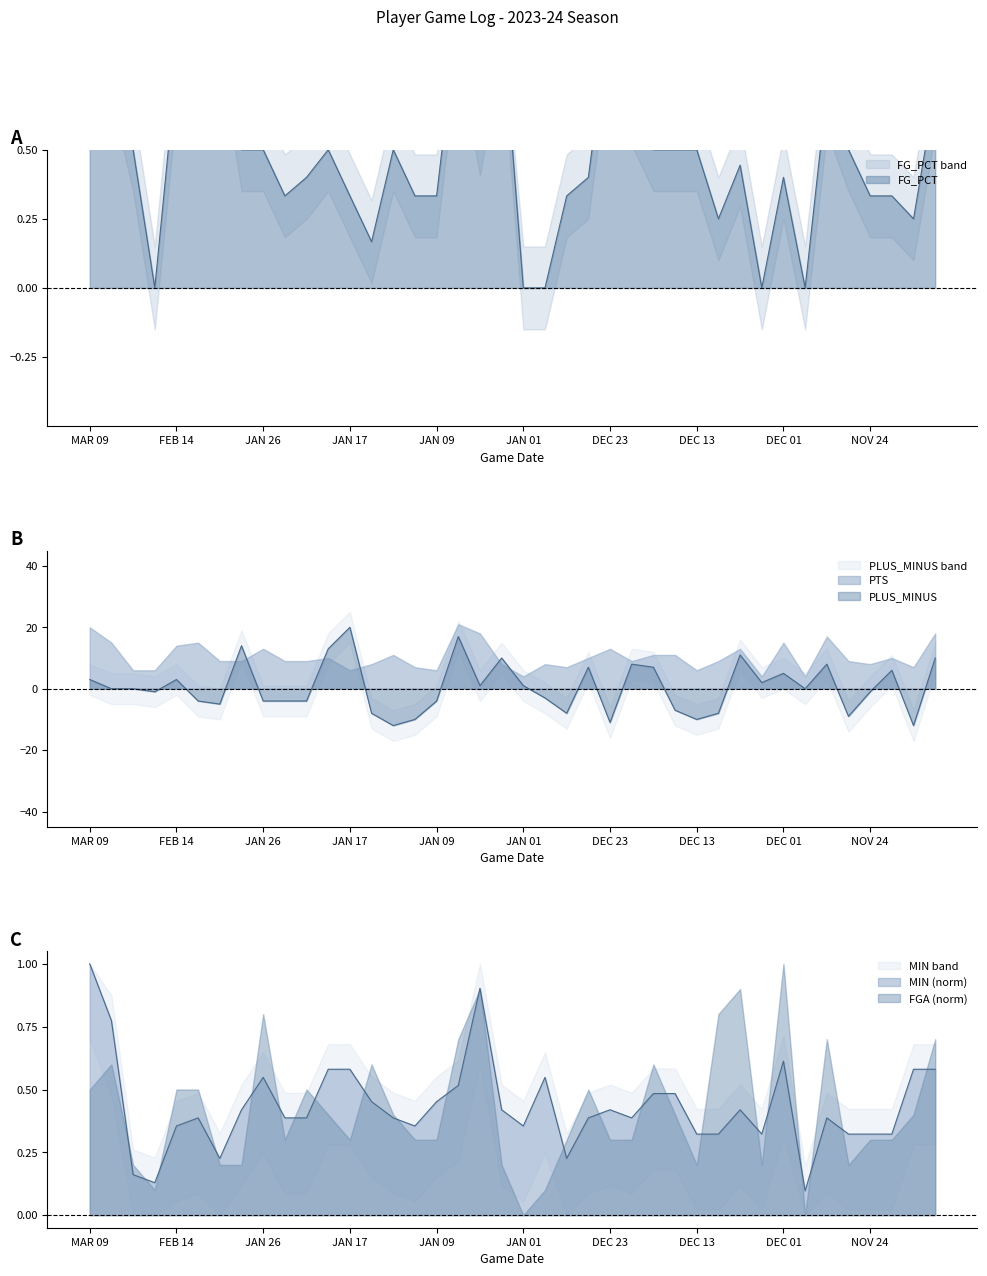

Reading left to right, extract all data points from this chart.

MIN: MAR 09=1.0	MAR 07=0.8	MAR 01=0.2	FEB 22=0.1	FEB 14=0.4	FEB 05=0.4	JAN 30=0.2	JAN 28=0.4	JAN 26=0.5	JAN 22=0.4	JAN 20=0.4	JAN 18=0.6	JAN 17=0.6	JAN 15=0.5	JAN 12=0.4	JAN 10=0.4	JAN 09=0.5	JAN 07=0.5	JAN 05=0.9	JAN 03=0.4	JAN 01=0.4	DEC 30=0.5	DEC 29=0.2	DEC 27=0.4	DEC 23=0.4	DEC 20=0.4	DEC 18=0.5	DEC 15=0.5	DEC 13=0.3	DEC 11=0.3	DEC 08=0.4	DEC 06=0.3	DEC 01=0.6	NOV 29=0.1	NOV 28=0.4	NOV 26=0.3	NOV 24=0.3	NOV 22=0.3	NOV 21=0.6	NOV 19=0.6
FG_PCT: MAR 09=0.8	MAR 07=0.8	MAR 01=0.5	FEB 22=0.0	FEB 14=0.8	FEB 05=0.8	JAN 30=1.0	JAN 28=0.5	JAN 26=0.5	JAN 22=0.3	JAN 20=0.4	JAN 18=0.5	JAN 17=0.3	JAN 15=0.2	JAN 12=0.5	JAN 10=0.3	JAN 09=0.3	JAN 07=1.0	JAN 05=0.6	JAN 03=1.0	JAN 01=0.0	DEC 30=0.0	DEC 29=0.3	DEC 27=0.4	DEC 23=1.0	DEC 20=0.7	DEC 18=0.5	DEC 15=0.5	DEC 13=0.5	DEC 11=0.2	DEC 08=0.4	DEC 06=0.0	DEC 01=0.4	NOV 29=0.0	NOV 28=0.7	NOV 26=0.5	NOV 24=0.3	NOV 22=0.3	NOV 21=0.2	NOV 19=0.7
PLUS_MINUS: MAR 09=3.0	MAR 07=0.0	MAR 01=0.0	FEB 22=-1.0	FEB 14=3.0	FEB 05=-4.0	JAN 30=-5.0	JAN 28=14.0	JAN 26=-4.0	JAN 22=-4.0	JAN 20=-4.0	JAN 18=13.0	JAN 17=20.0	JAN 15=-8.0	JAN 12=-12.0	JAN 10=-10.0	JAN 09=-4.0	JAN 07=17.0	JAN 05=1.0	JAN 03=10.0	JAN 01=1.0	DEC 30=-3.0	DEC 29=-8.0	DEC 27=7.0	DEC 23=-11.0	DEC 20=8.0	DEC 18=7.0	DEC 15=-7.0	DEC 13=-10.0	DEC 11=-8.0	DEC 08=11.0	DEC 06=2.0	DEC 01=5.0	NOV 29=0.0	NOV 28=8.0	NOV 26=-9.0	NOV 24=-1.0	NOV 22=6.0	NOV 21=-12.0	NOV 19=10.0